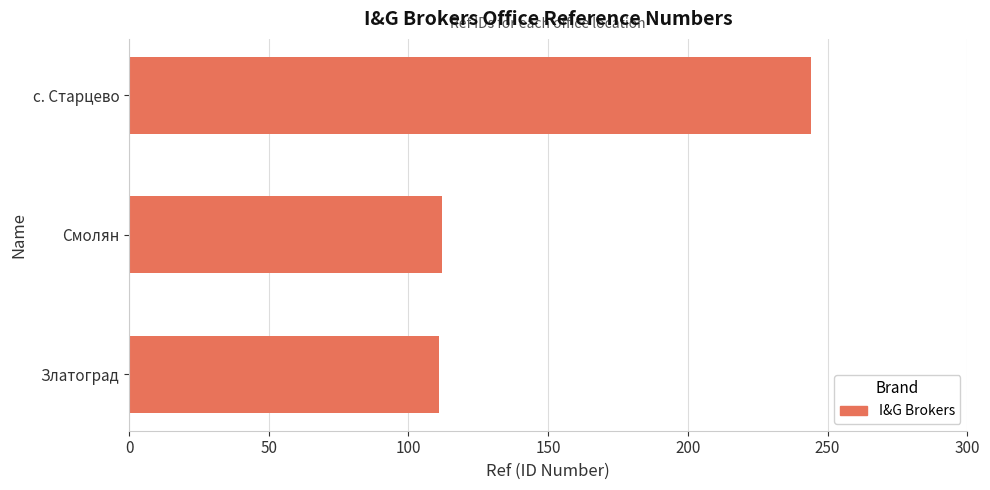

Approximately how many times larger is the value at с. Старцево compared to Златоград?

2.2